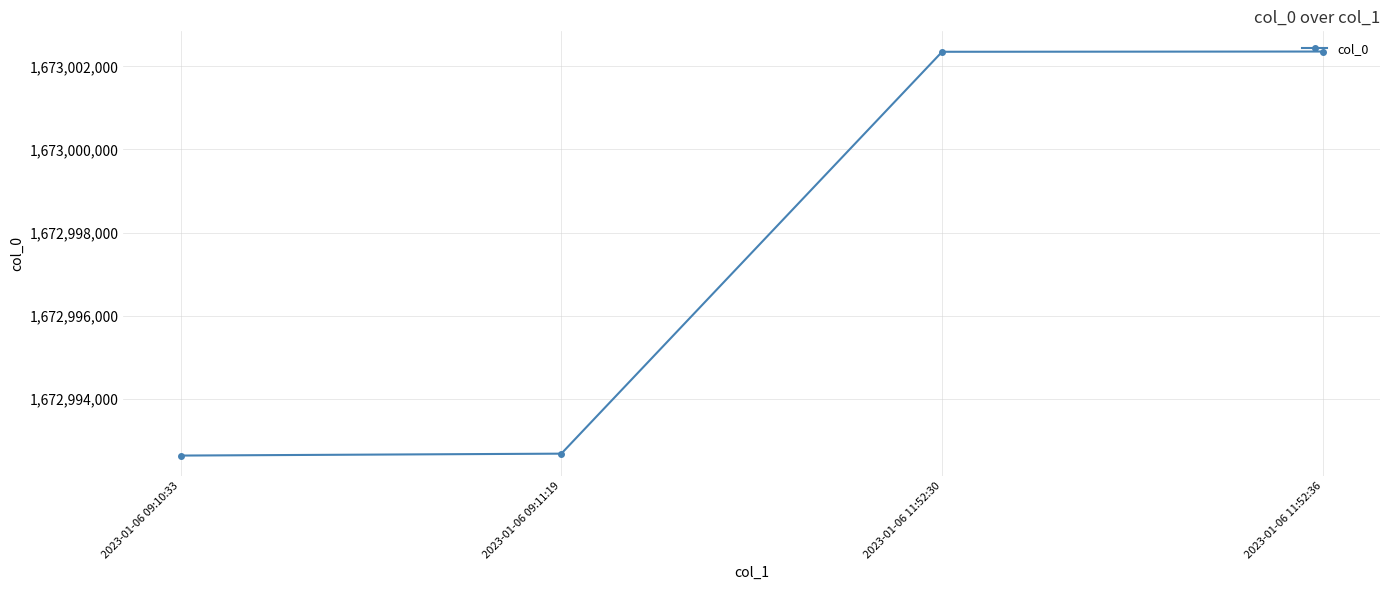

Is it true that the value at 2023-01-06 09:10:33 is 363443083?

False